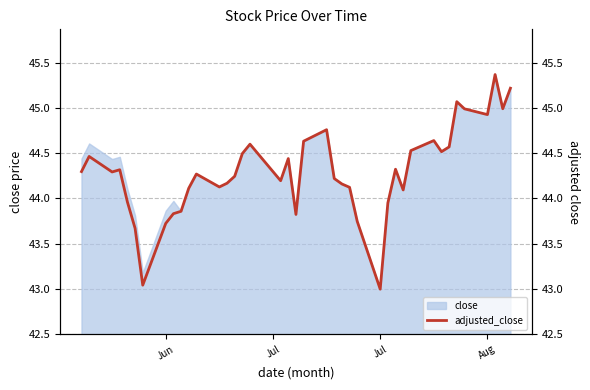

What is the minimum value for close?

43.0